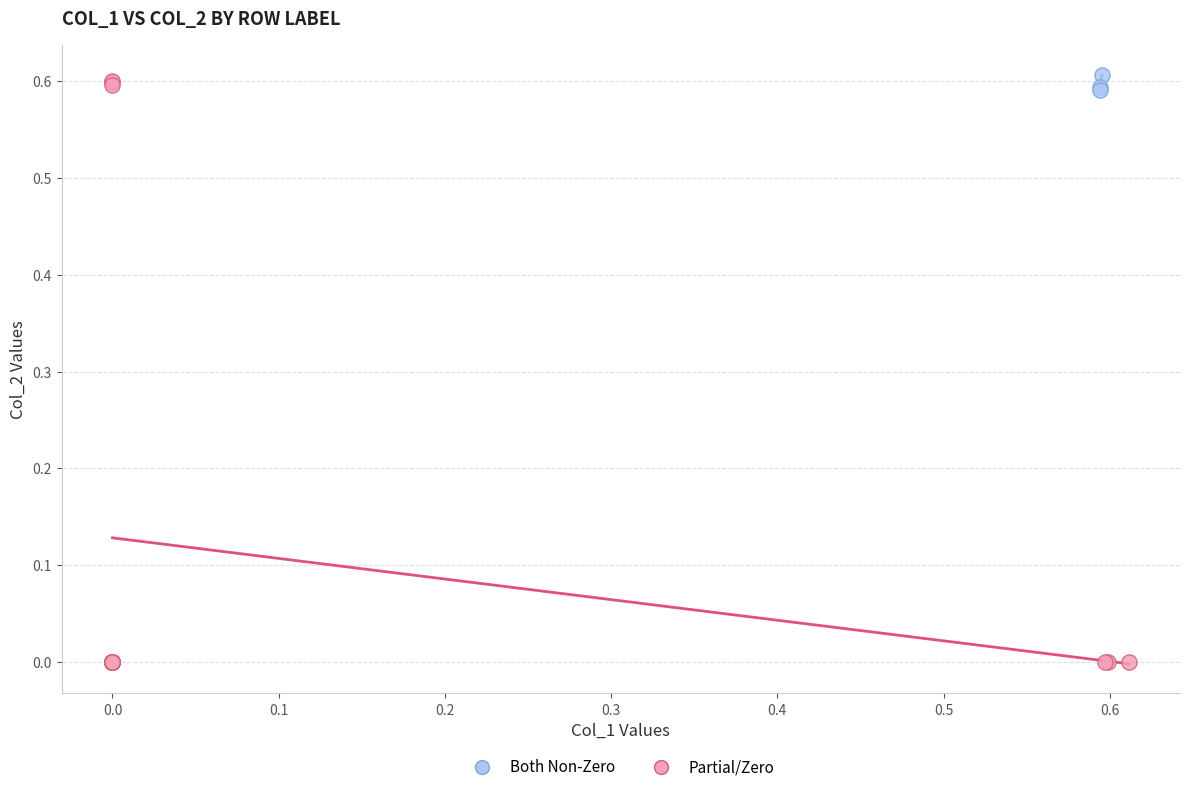

Which series contains the highest Y value?

Both Non-Zero